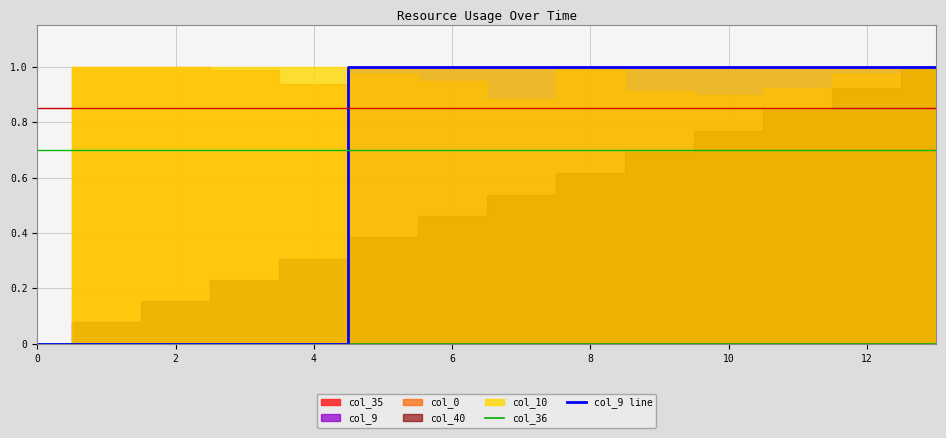

True or false: col_36 and col_9 line intersect in this chart.

False